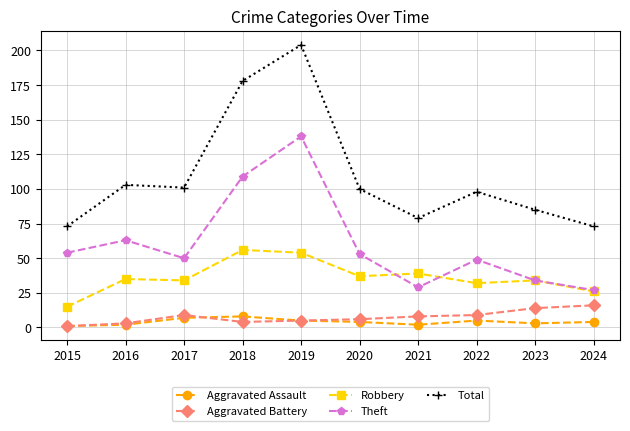

List the series in order of their peak value, lowest first.

Aggravated Assault, Aggravated Battery, Robbery, Theft, Total